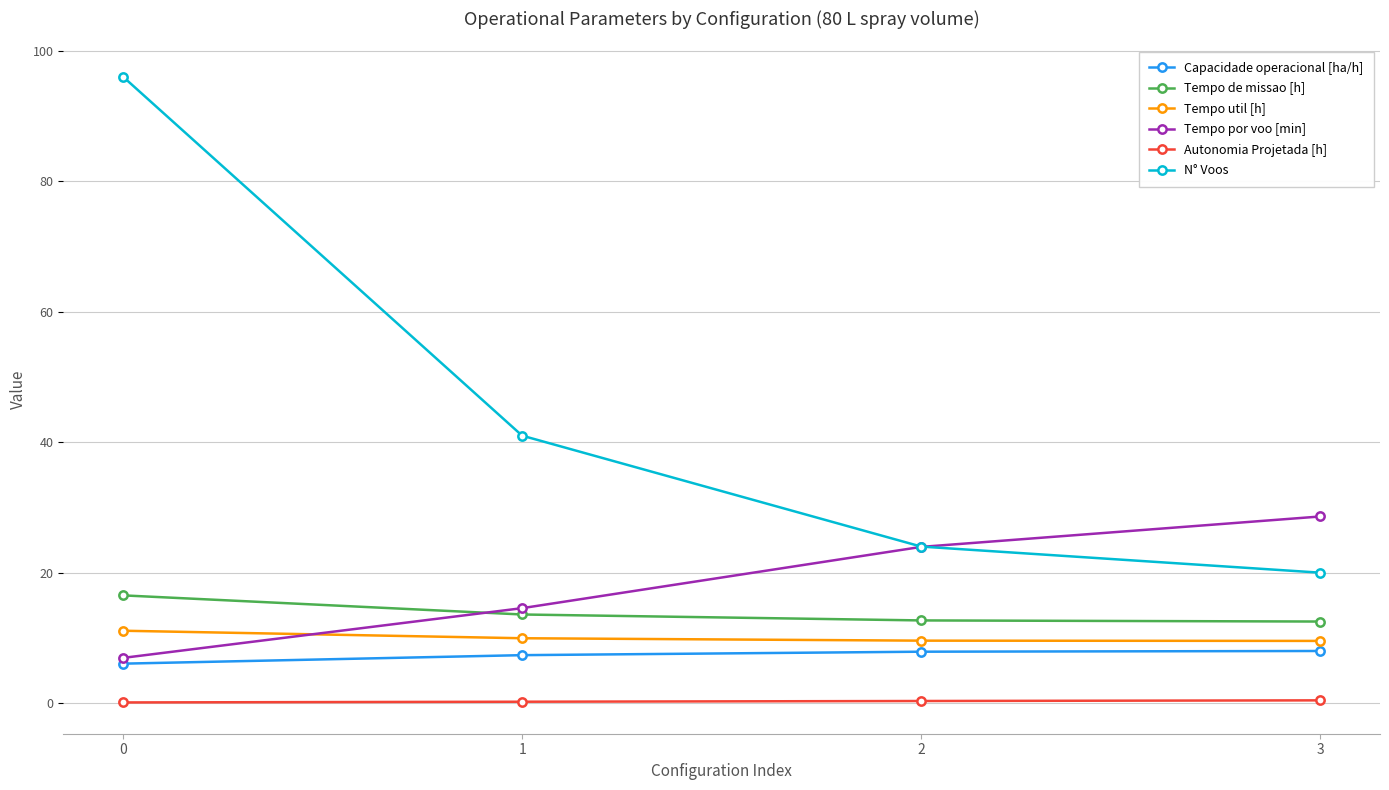

True or false: Tempo util [h] has more than 2 interior local peaks.

False